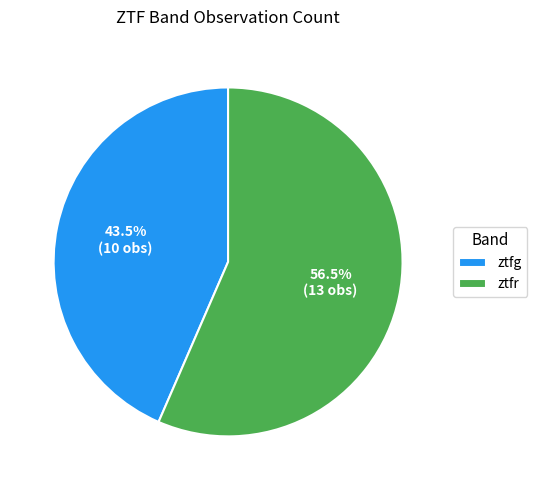

Do ztfr and ztfg together represent more than half of the pie?

Yes